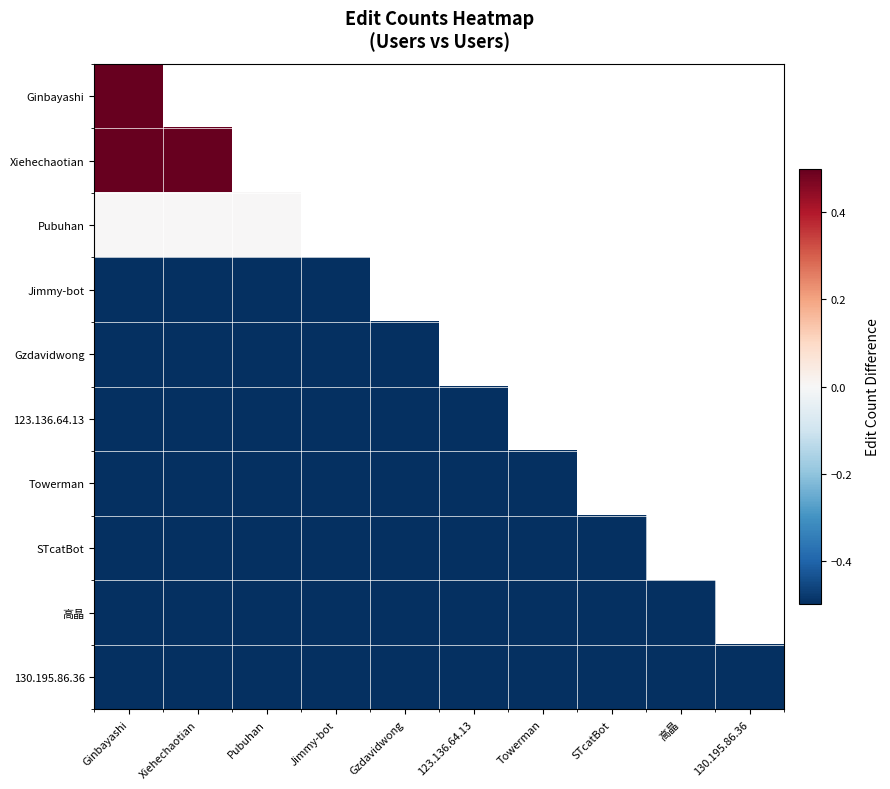

True or false: 130.195.86.36 has a value of -0.5 at Towerman.

True